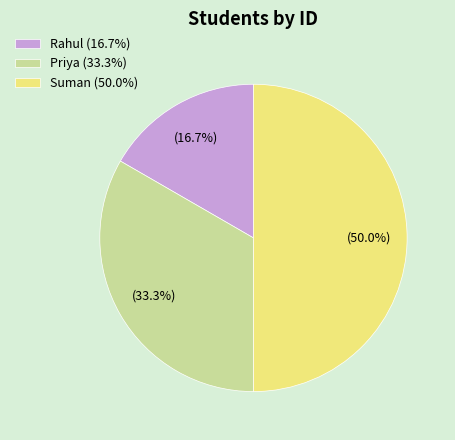

Rank the categories by value from highest to lowest.

Suman, Priya, Rahul